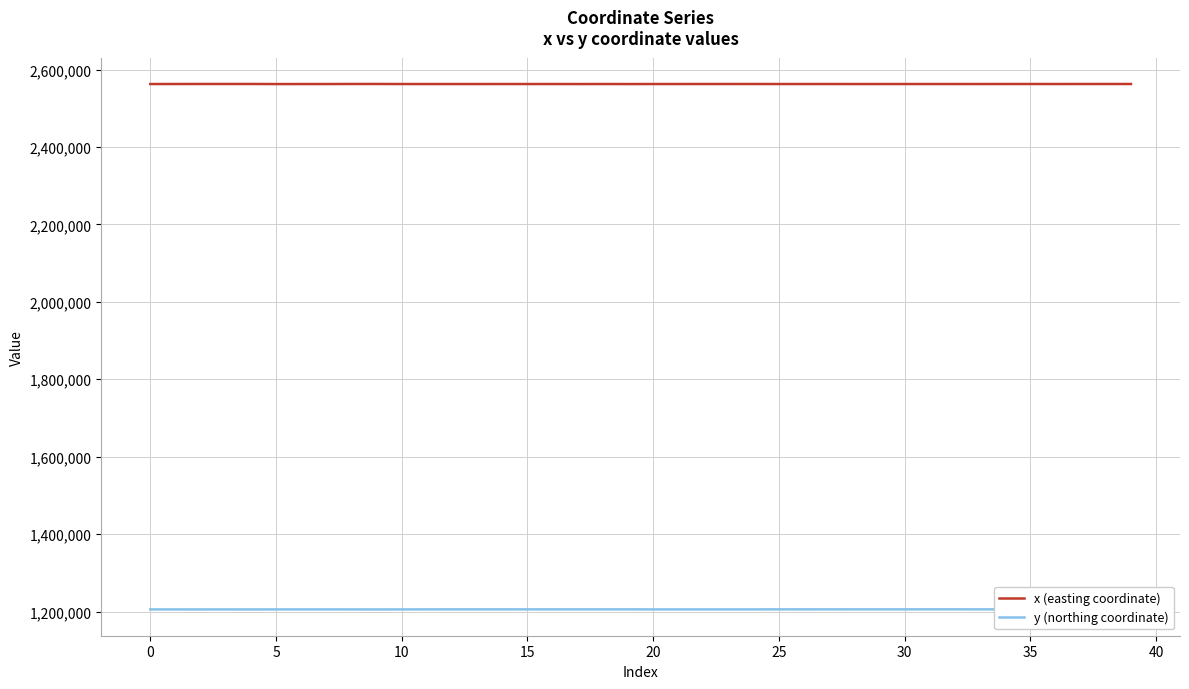

What is the lowest value of the y (northing coordinate) series?

1205323.4